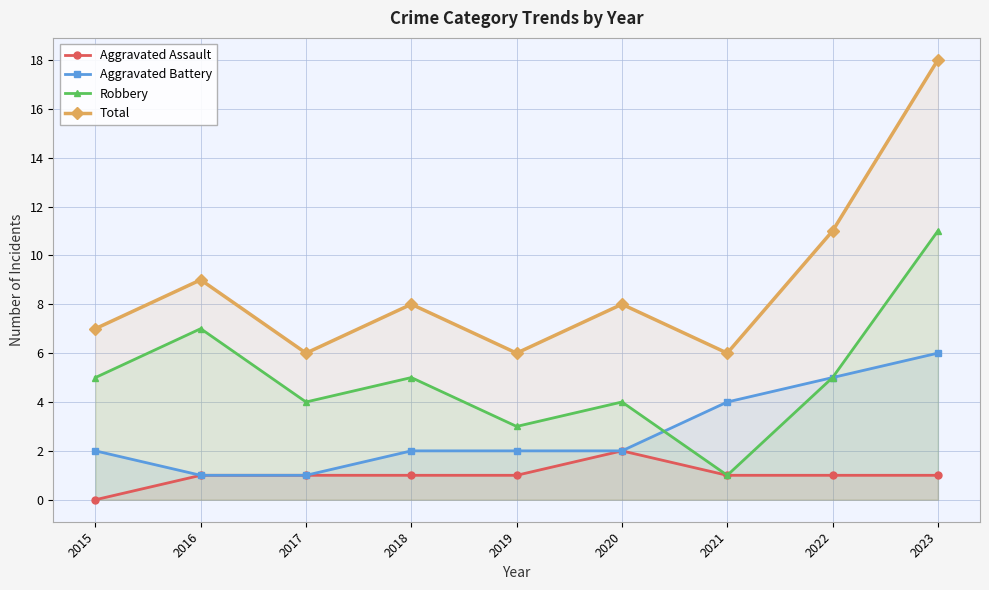

Is it true that Total equals 9 at 2016?

True